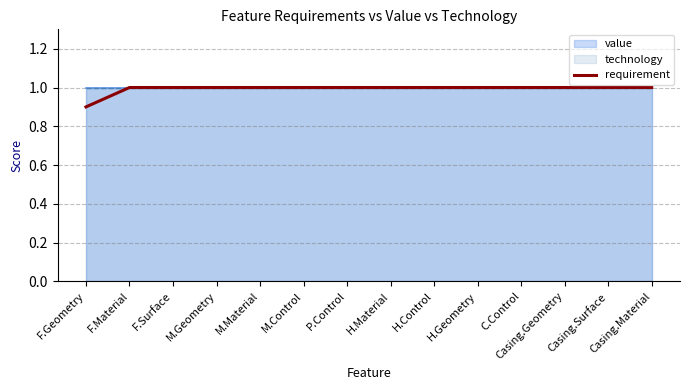

How many values are below 1?

1